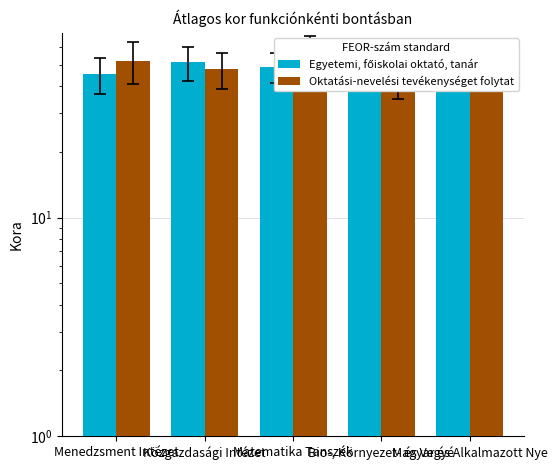

Reading left to right, what are all the values shown in this chart?

Egyetemi, főiskolai oktató, tanár: Menedzsment Intézet=45.2	Közgazdasági Intézet=51.3	Matematika Tanszék=48.7	Bio-, Környezet- és Vegyé=53.1	Magyar és Alkalmazott Nye=49.8
Oktatási-nevelési tevékenységet folytat: Menedzsment Intézet=52.1	Közgazdasági Intézet=47.6	Matematika Tanszék=55.3	Bio-, Környezet- és Vegyé=44.2	Magyar és Alkalmazott Nye=50.9